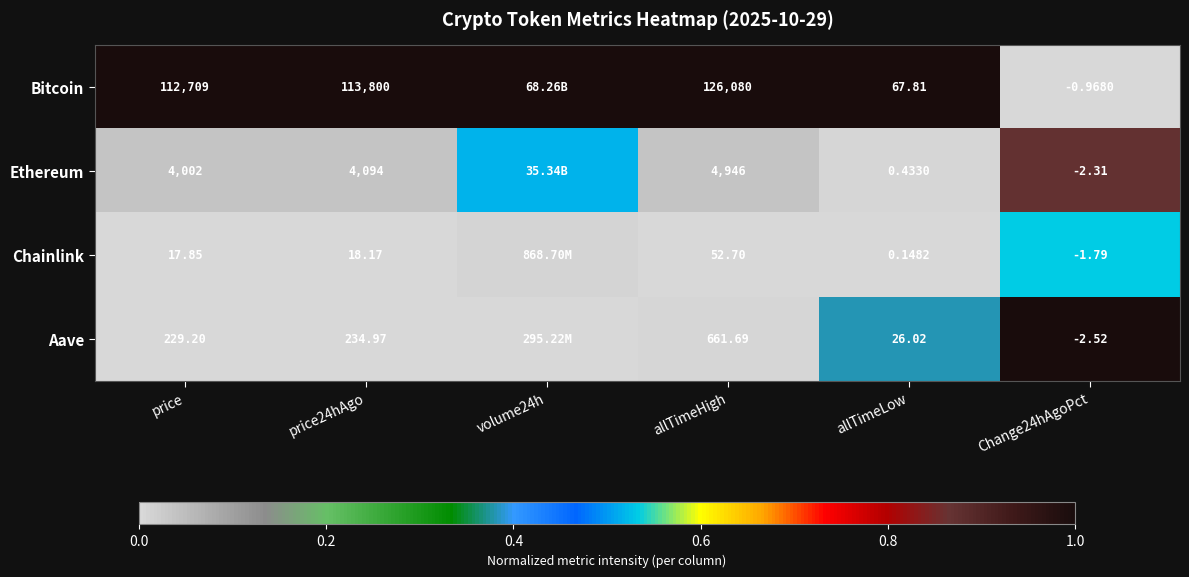

Which series changed the most between allTimeLow and Change24hAgoPct?

Bitcoin